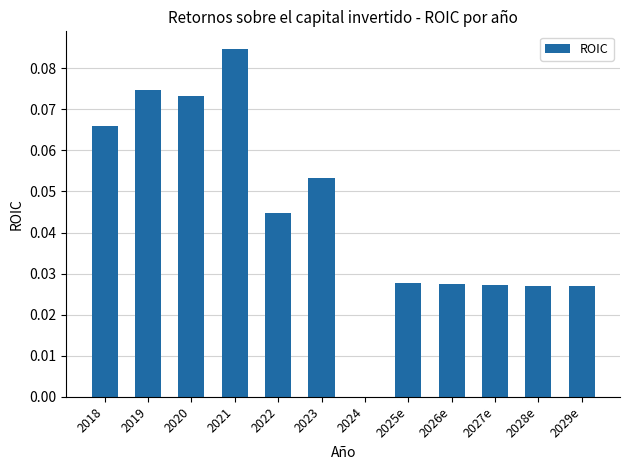

Which label corresponds to the largest value in the chart?

2021